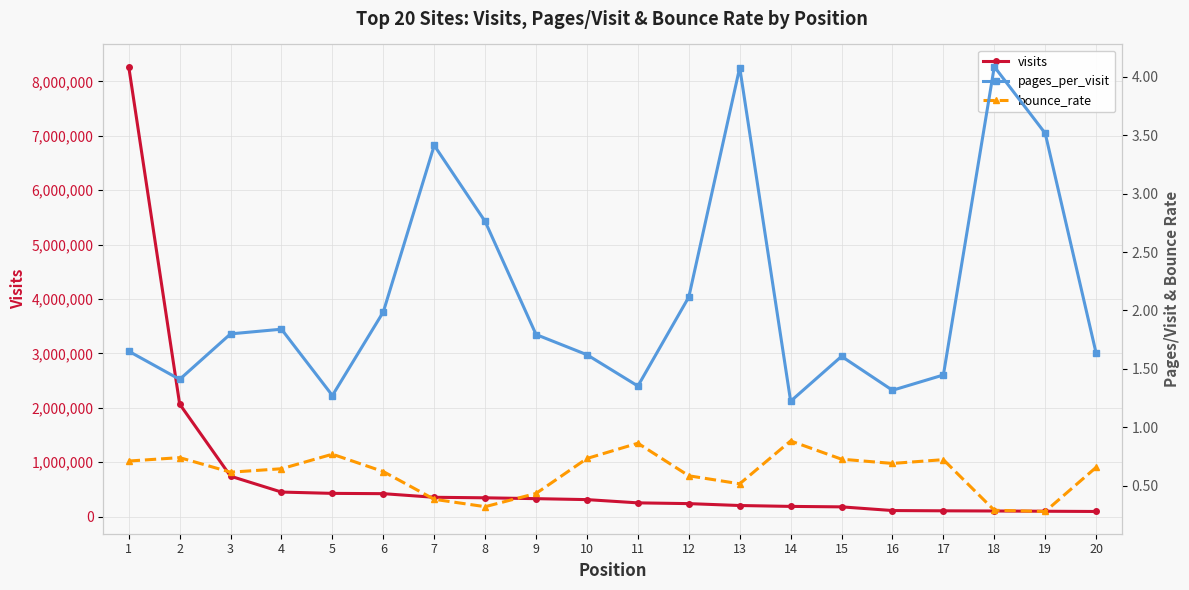

Reading left to right, list all the values displayed in this chart.

visits: 8268605.0	2067557.0	741996.0	450272.0	426246.0	420835.0	354307.0	344702.0	329221.0	311486.0	251851.0	237962.0	203041.0	186789.0	178309.0	110720.0	105649.0	102451.0	97859.0	93437.0
pages_per_visit: 1.7	1.4	1.8	1.8	1.3	2.0	3.4	2.8	1.8	1.6	1.4	2.1	4.1	1.2	1.6	1.3	1.4	4.1	3.5	1.6
bounce_rate: 0.7	0.7	0.6	0.6	0.8	0.6	0.4	0.3	0.4	0.7	0.9	0.6	0.5	0.9	0.7	0.7	0.7	0.3	0.3	0.7